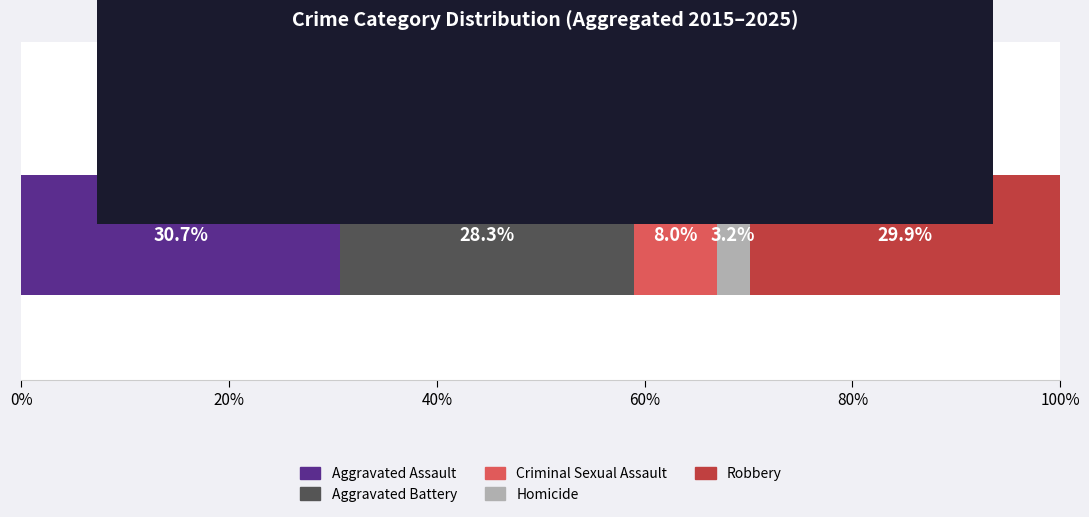

What is the lowest value of the Aggravated Assault series?

30.7